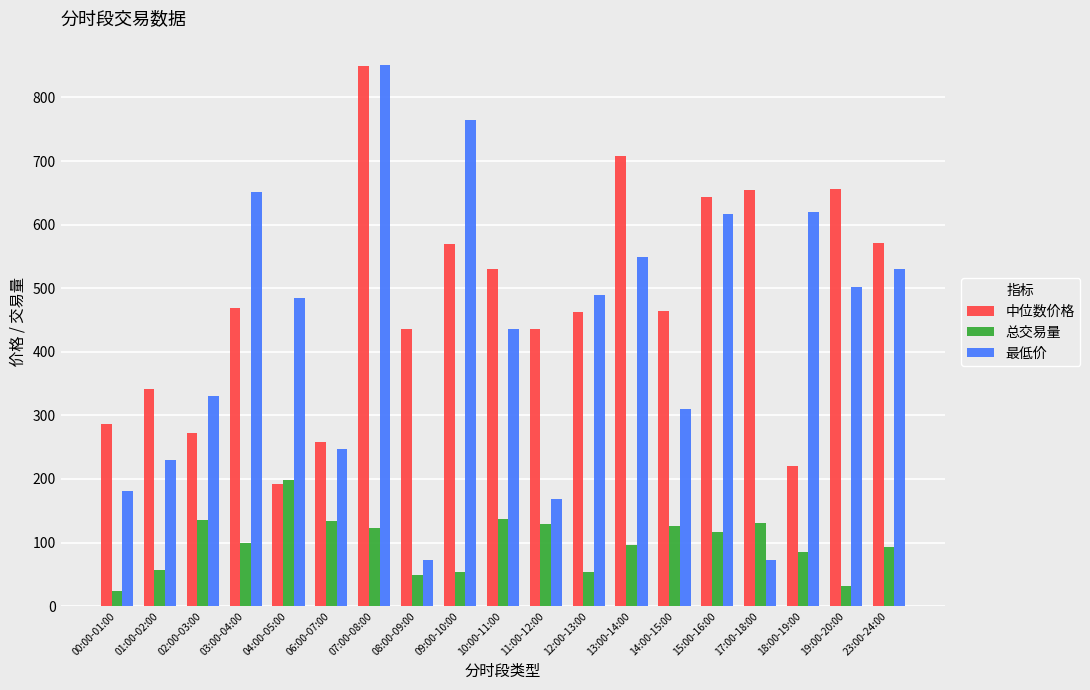

How many bars are there in each group?

3